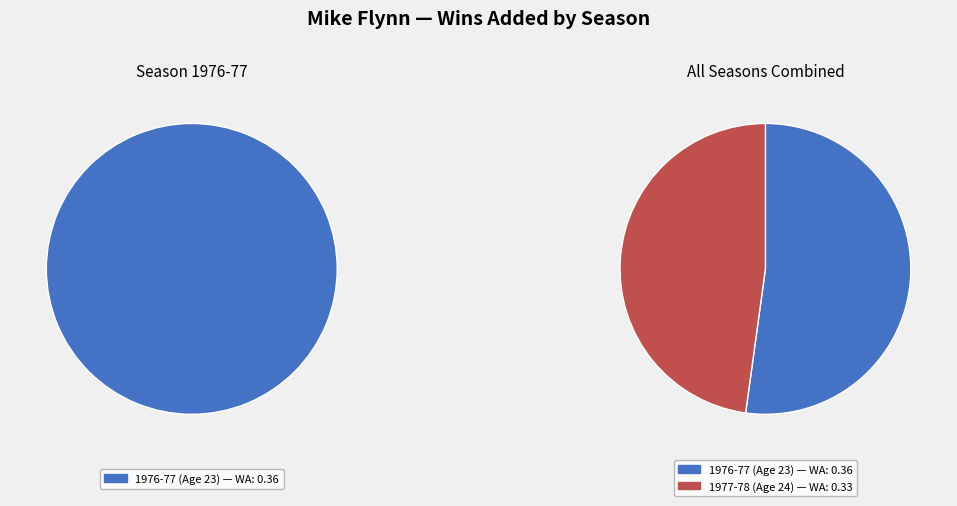

How much of the chart is everything except 1976-77 (Age 23)?

47.8%